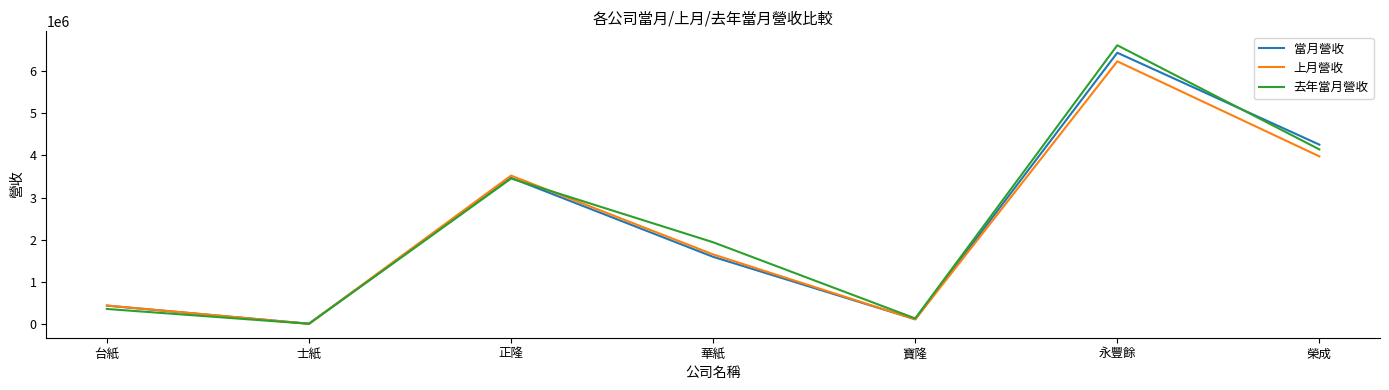

How many lines are shown in the chart?

3